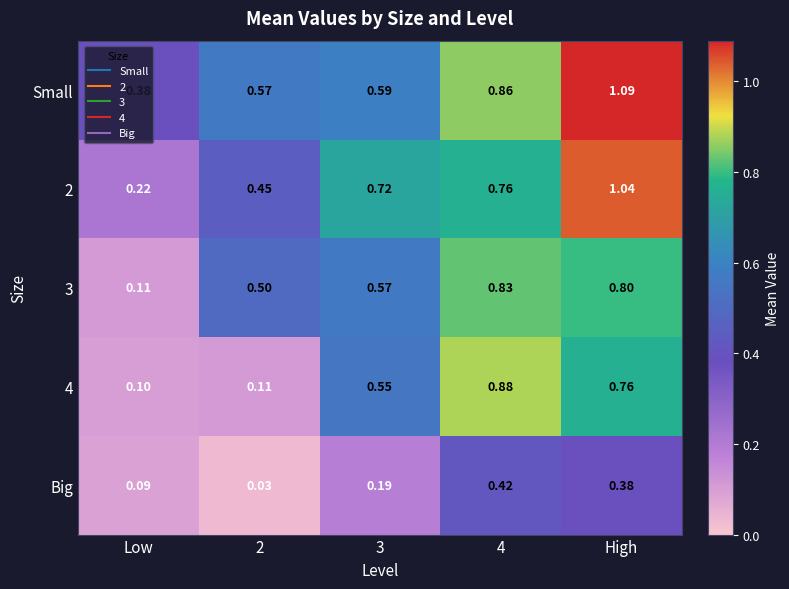

Where is 2 nearest to the value 0?

Low